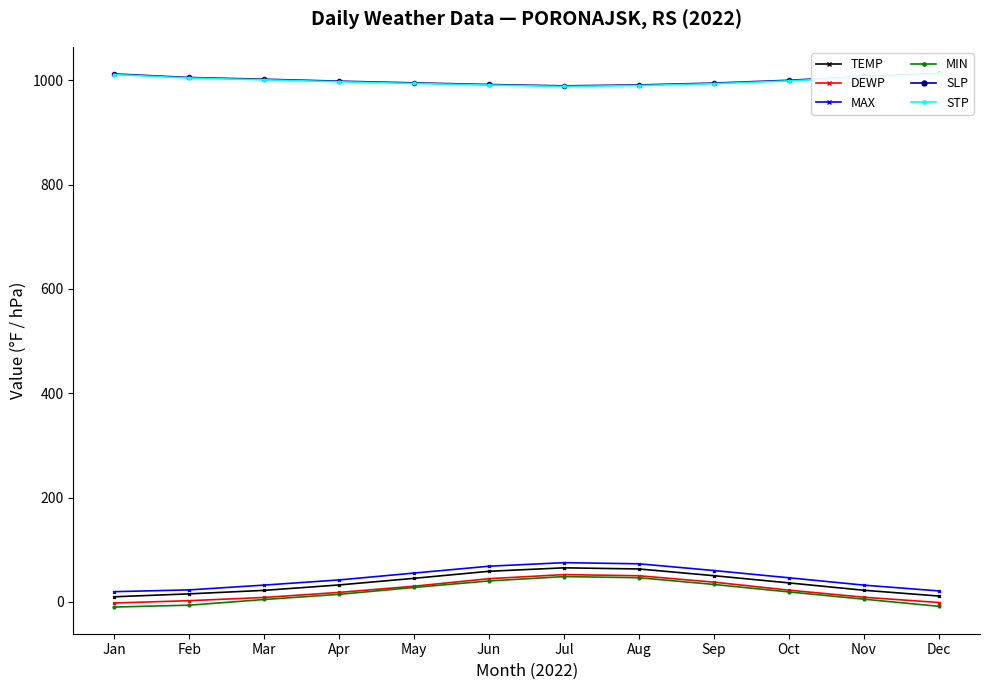

True or false: SLP and MAX intersect in this chart.

False